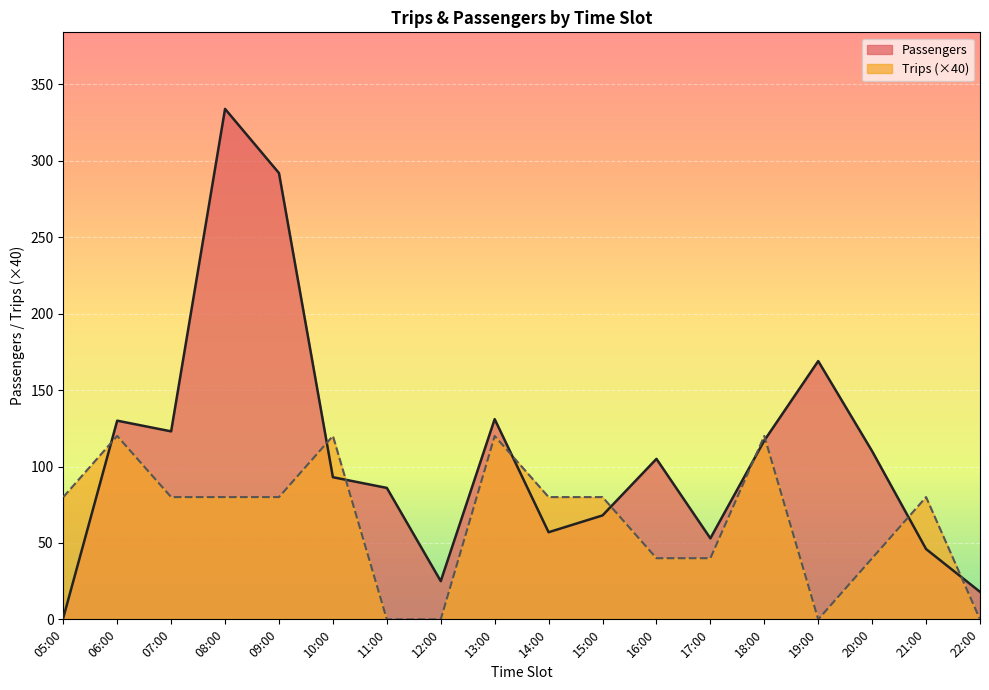

Between 07:00 and 22:00, which series saw the biggest shift?

Passengers